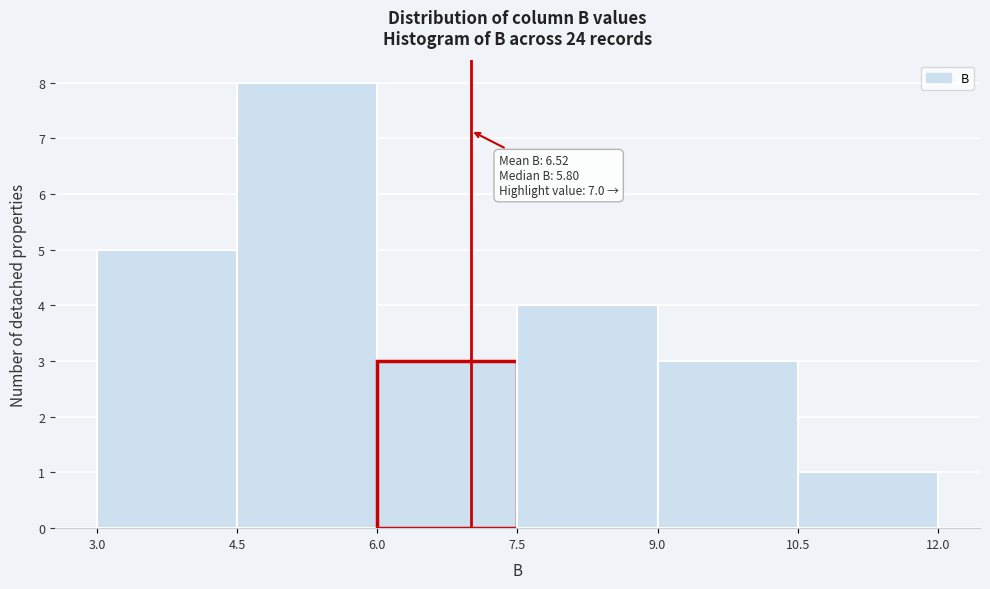

Which range on the x-axis has the tallest bar?

4.5 to 6.0